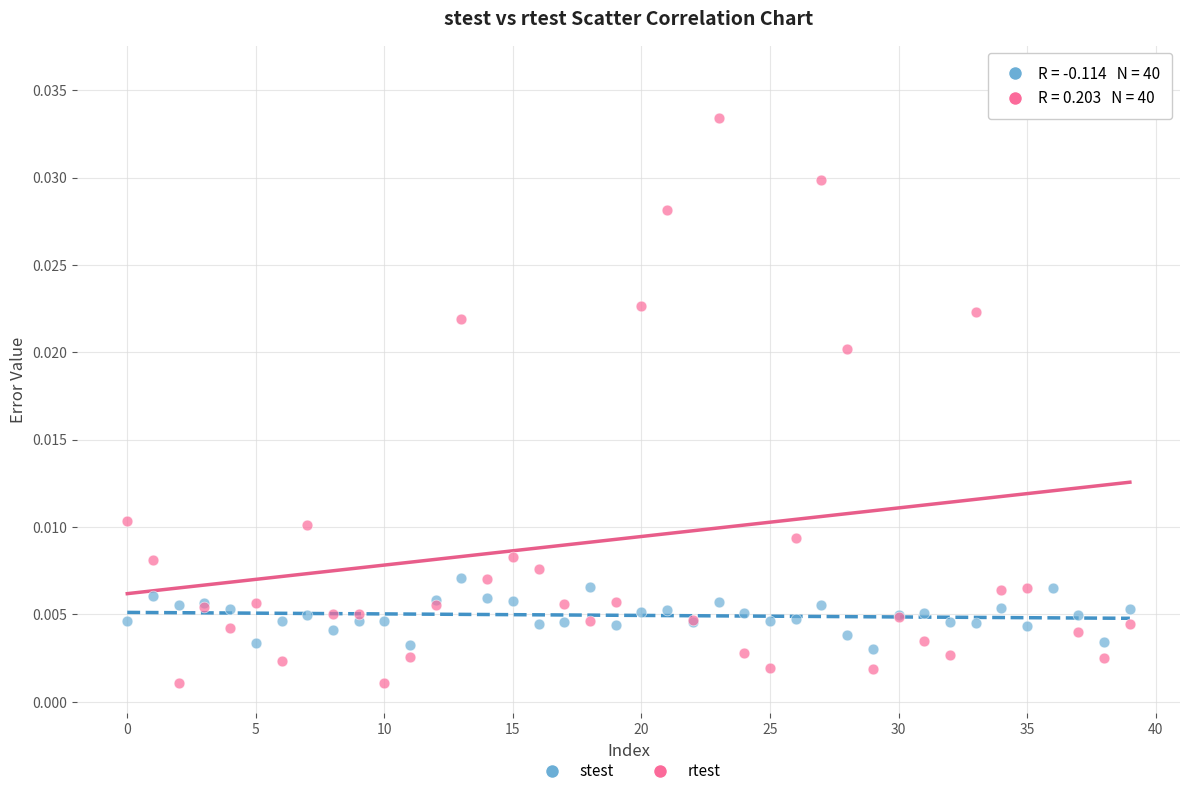

Which series has the largest Y range (max minus min)?

rtest